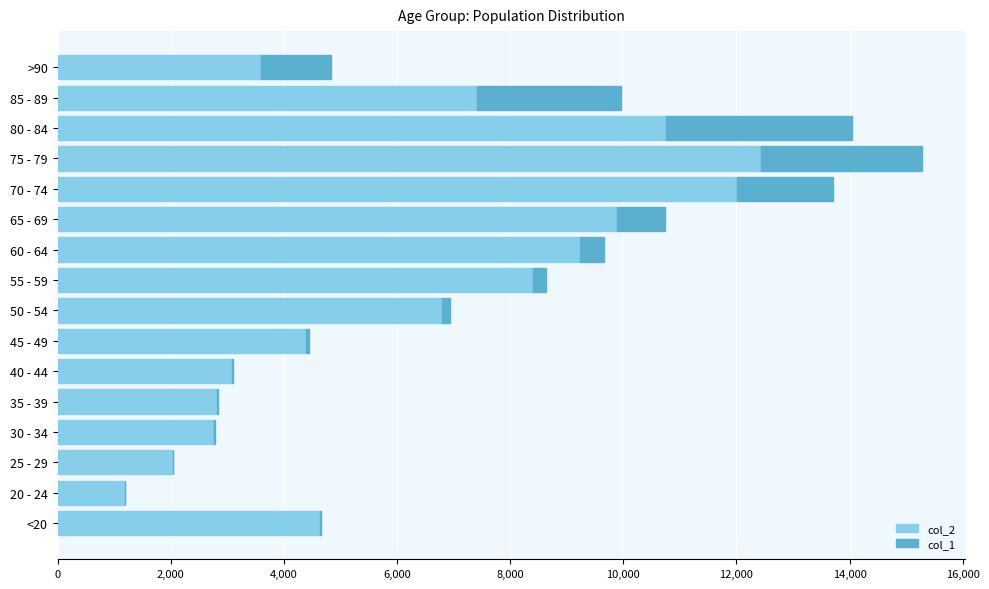

The value of col_2 at 65 - 69 is 9883. True or false?

True